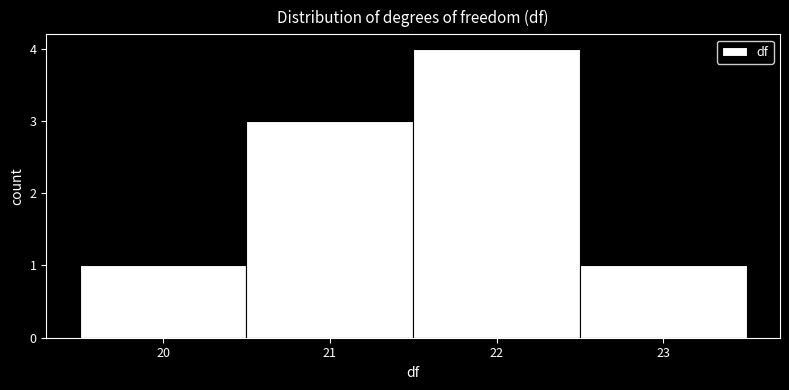

Reading left to right, transcribe this chart: for each bar, give the range it covers on the x-axis and its height. The values are not printed on the chart, so give them approximately, as read against the axis.

19.5 to 20.5: 1
20.5 to 21.5: 3
21.5 to 22.5: 4
22.5 to 23.5: 1